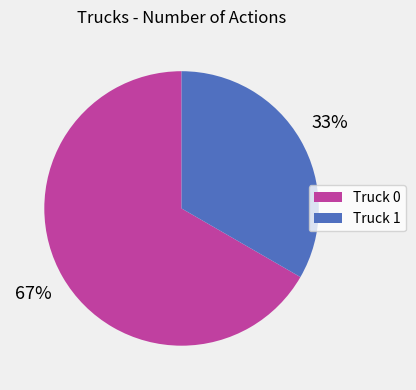

To the nearest percent, what is the combined percentage of Truck 1 and Truck 0?

100%